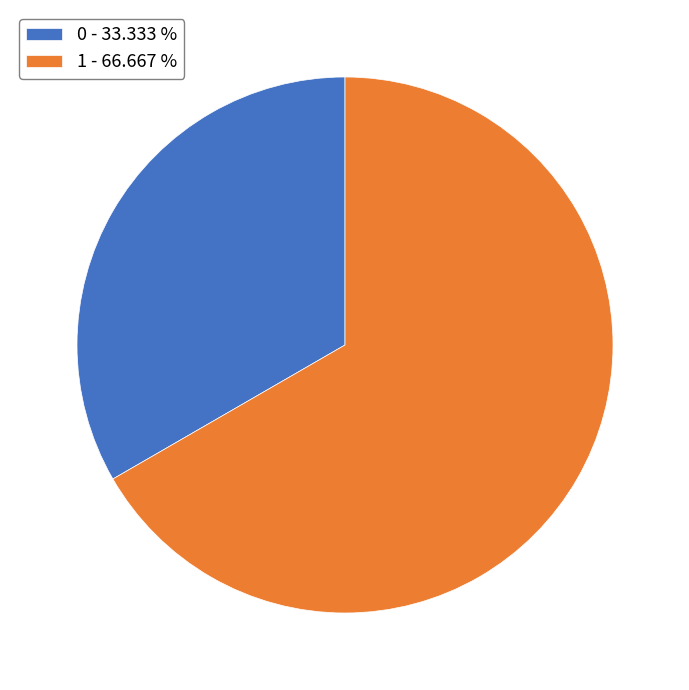

Which category accounts for the majority?

1